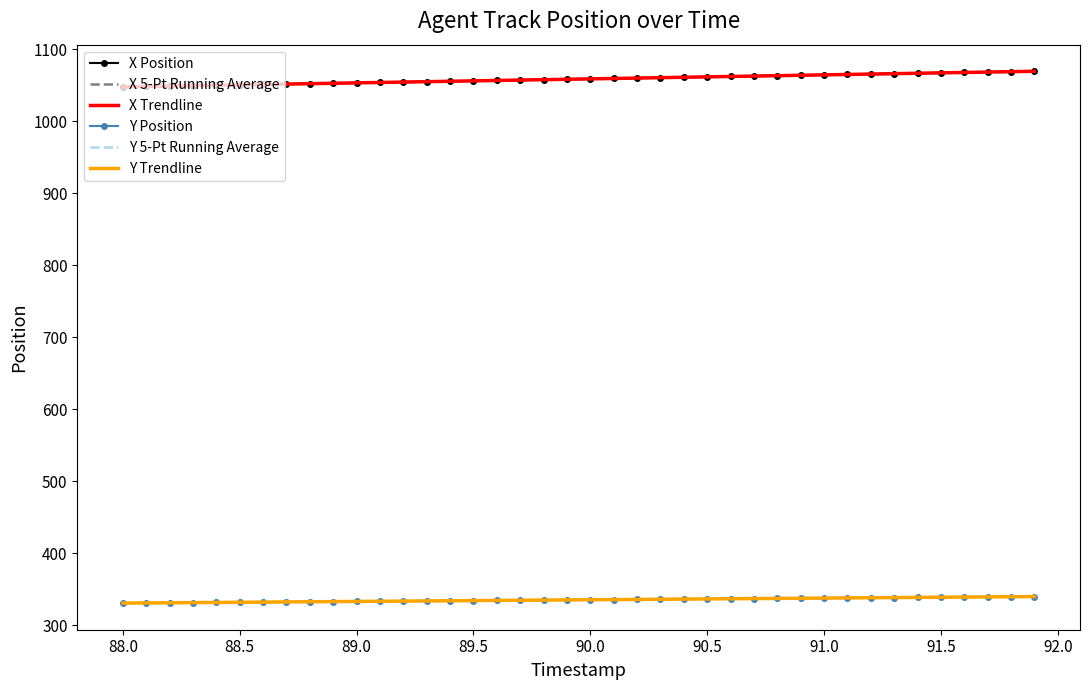

What is the lowest value of the Y Position series?

330.5